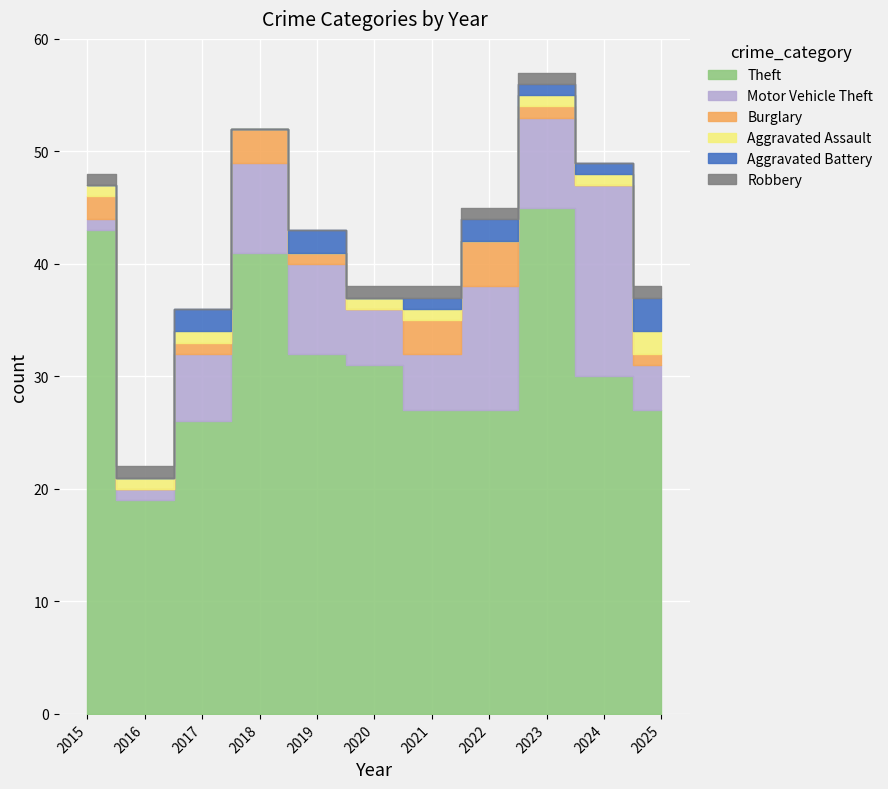

Reading left to right, transcribe all the data shown in this chart.

Theft: 2015=43	2016=19	2017=26	2018=41	2019=32	2020=31	2021=27	2022=27	2023=45	2024=30	2025=27
Motor Vehicle Theft: 2015=1	2016=1	2017=6	2018=8	2019=8	2020=5	2021=5	2022=11	2023=8	2024=17	2025=4
Burglary: 2015=2	2016=0	2017=1	2018=3	2019=1	2020=0	2021=3	2022=4	2023=1	2024=0	2025=1
Aggravated Assault: 2015=1	2016=1	2017=1	2018=0	2019=0	2020=1	2021=1	2022=0	2023=1	2024=1	2025=2
Aggravated Battery: 2015=0	2016=0	2017=2	2018=0	2019=2	2020=0	2021=1	2022=2	2023=1	2024=1	2025=3
Robbery: 2015=1	2016=1	2017=0	2018=0	2019=0	2020=1	2021=1	2022=1	2023=1	2024=0	2025=1